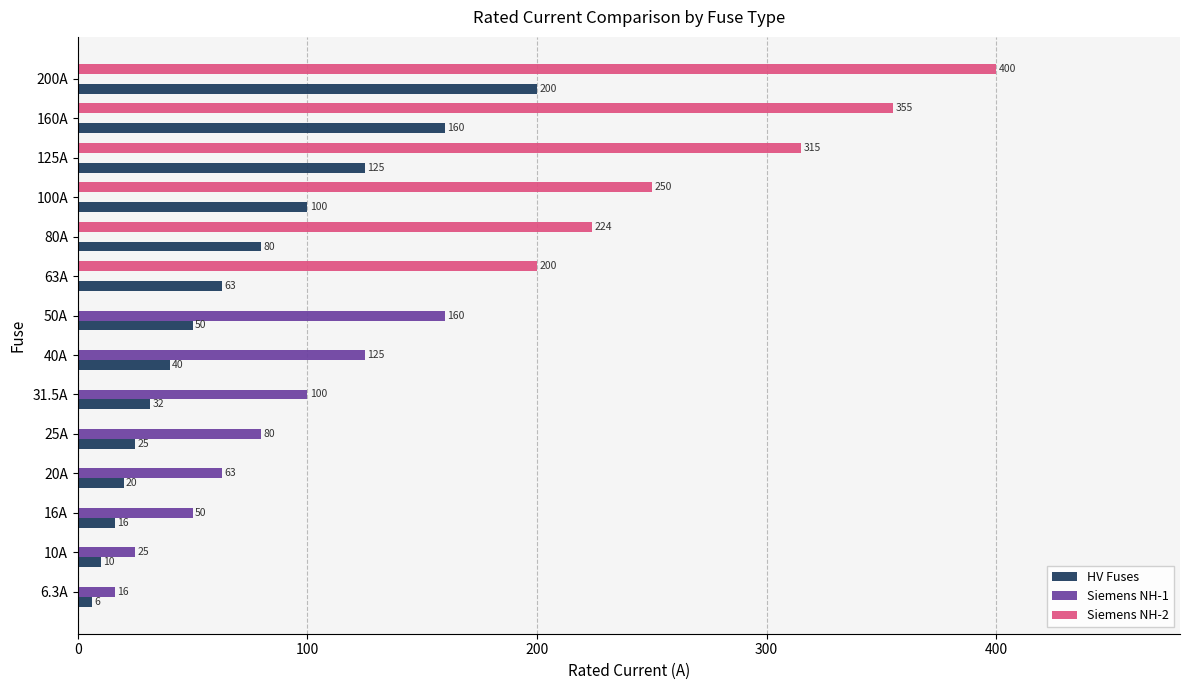

How many series are shown in this chart?

3